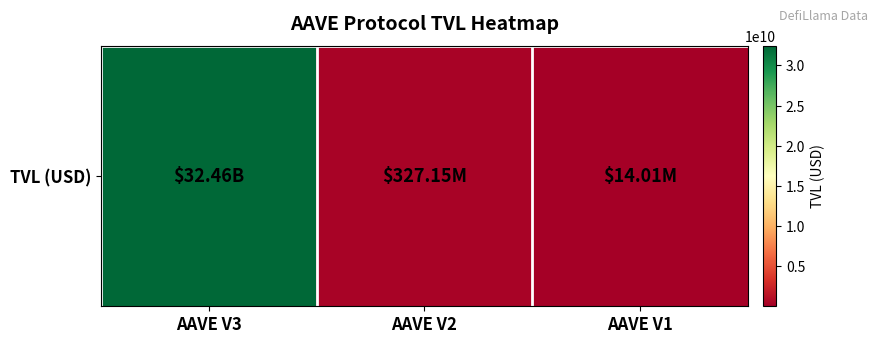

Is it true that the value at AAVE V1 is 8858322.7?

False